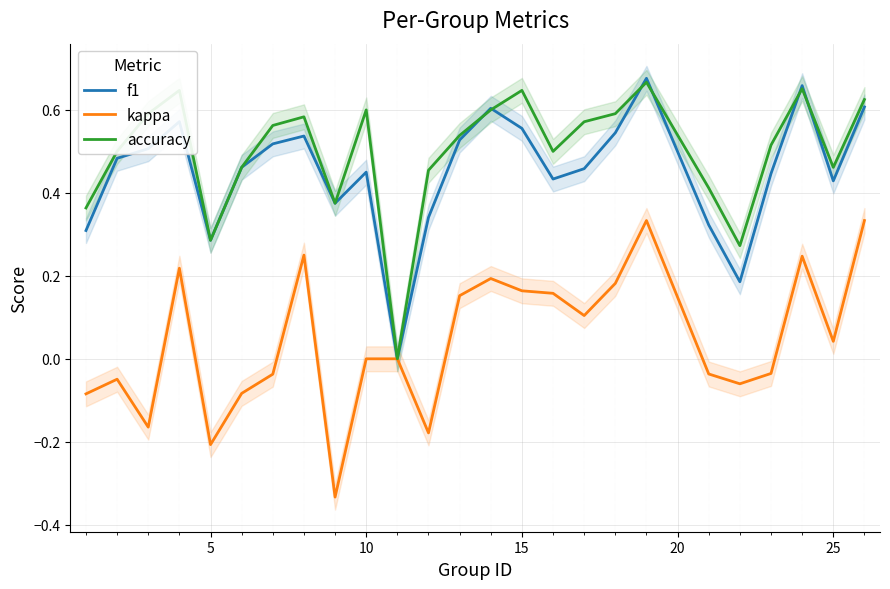

True or false: accuracy has a value of 0.3 at 15.

False